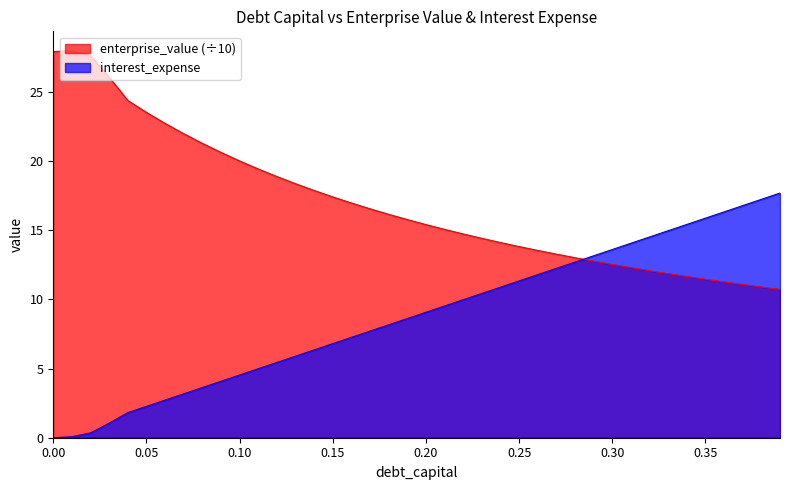

What is the difference between the enterprise_value values at 0.23 and 0.37?

3.3